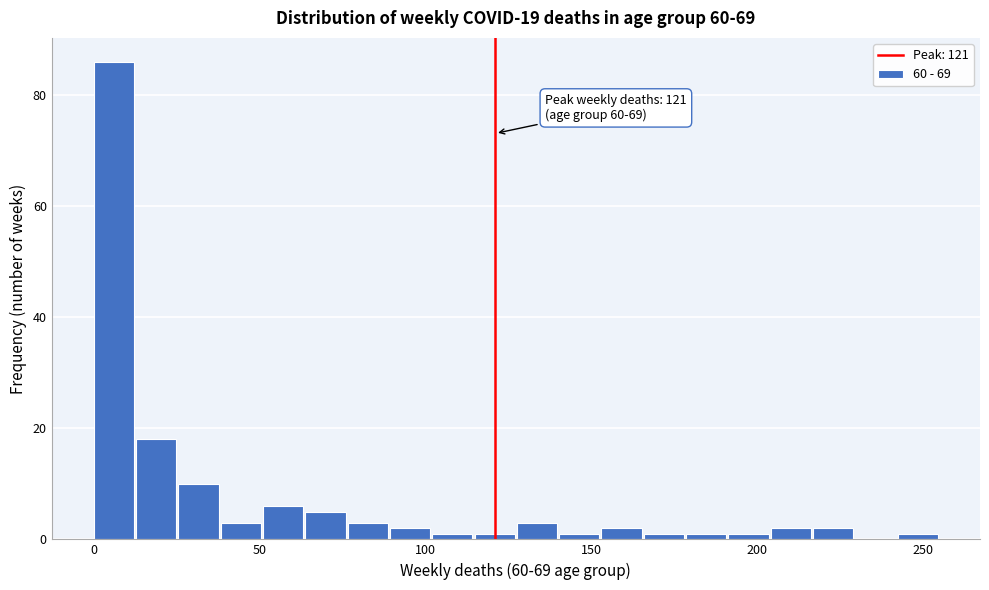

Around what value on the x-axis is the tallest bar? Give the approximate position of its centre, as read against the axis.

5